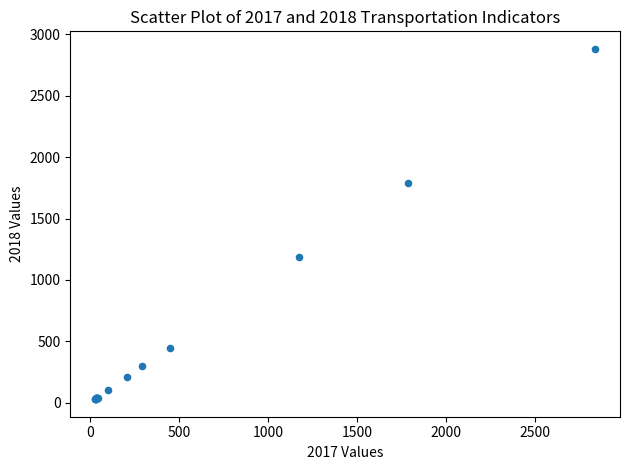

What Y value in the scatter plot is closest to 1455?

1188.9